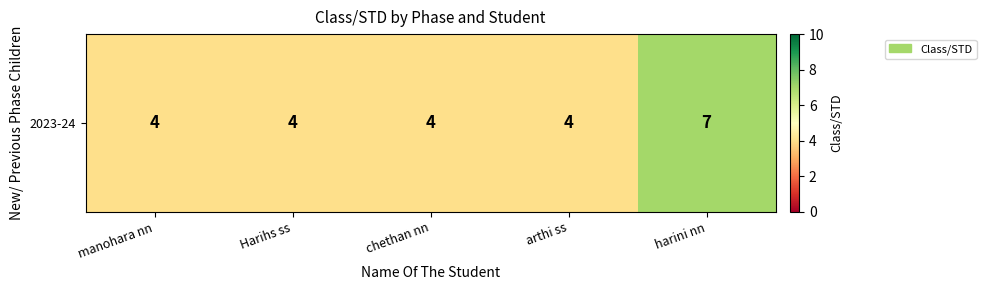

Reading right to left, transcribe all the data shown in this chart.

harini nn=7	arthi ss=4	chethan nn=4	Harihs ss=4	manohara nn=4